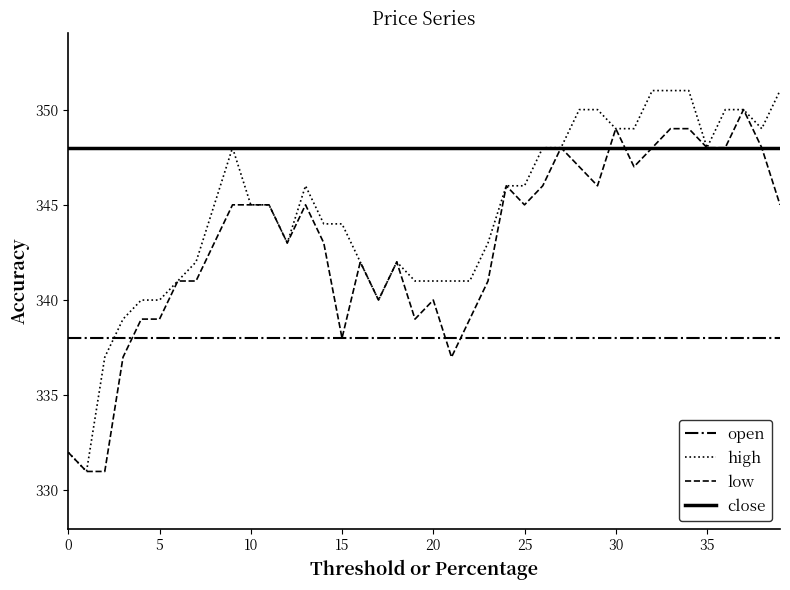

True or false: low has more than 0 points higher than both neighbors.

True